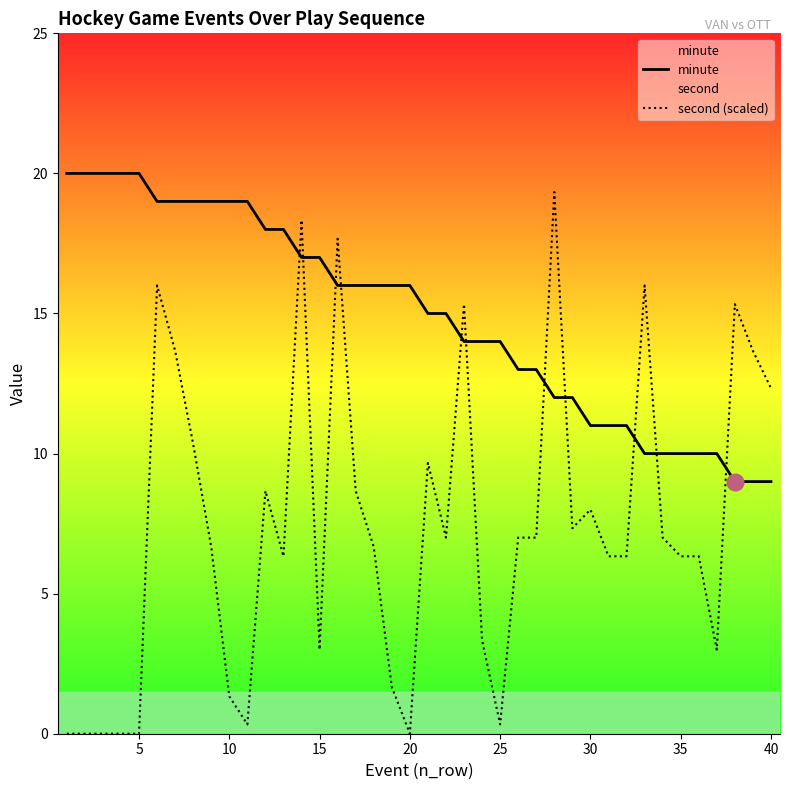

True or false: second (scaled) and minute cross at least once.

True